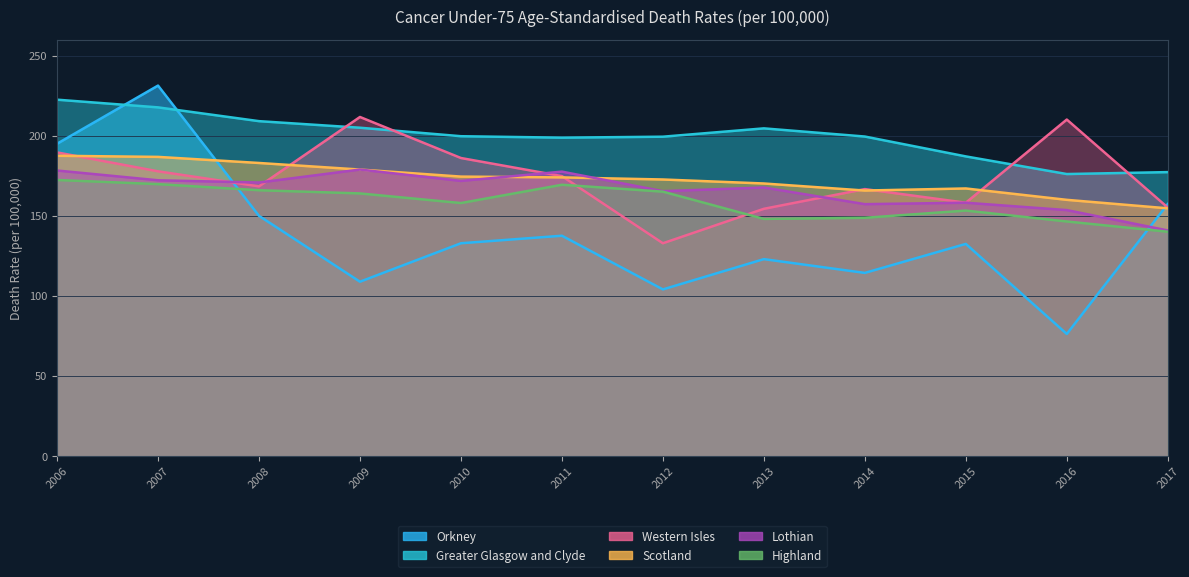

At which category does Scotland reach its first local peak?

2015